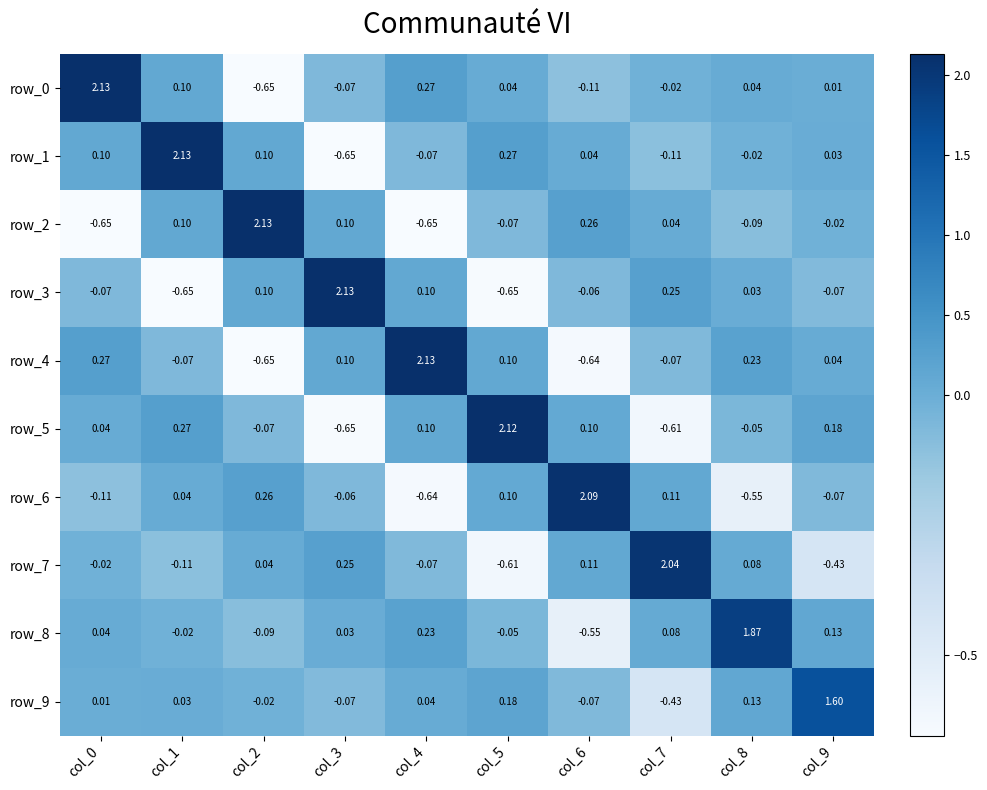

Is the value of row_1 at col_0 greater than the value of row_3 at col_0?

Yes